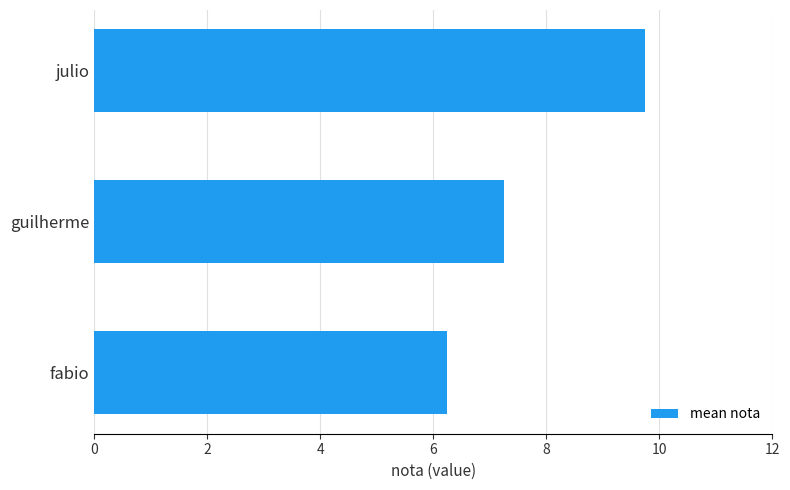

List the labels in order of value, smallest first.

fabio, guilherme, julio